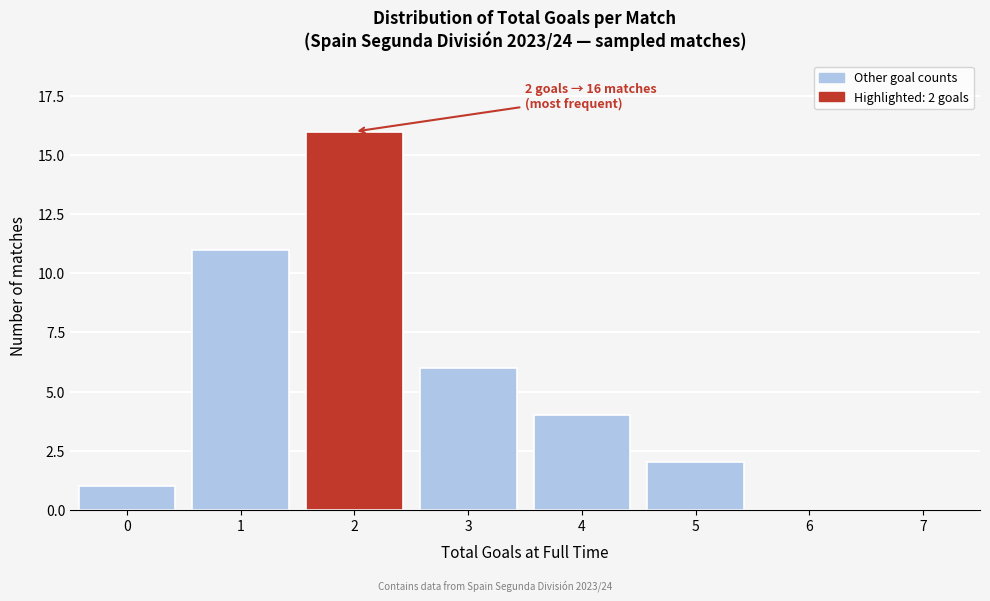

Reading left to right, list all the values displayed in this chart.

0=1	1=11	2=16	3=6	4=4	5=2	6=0	7=0